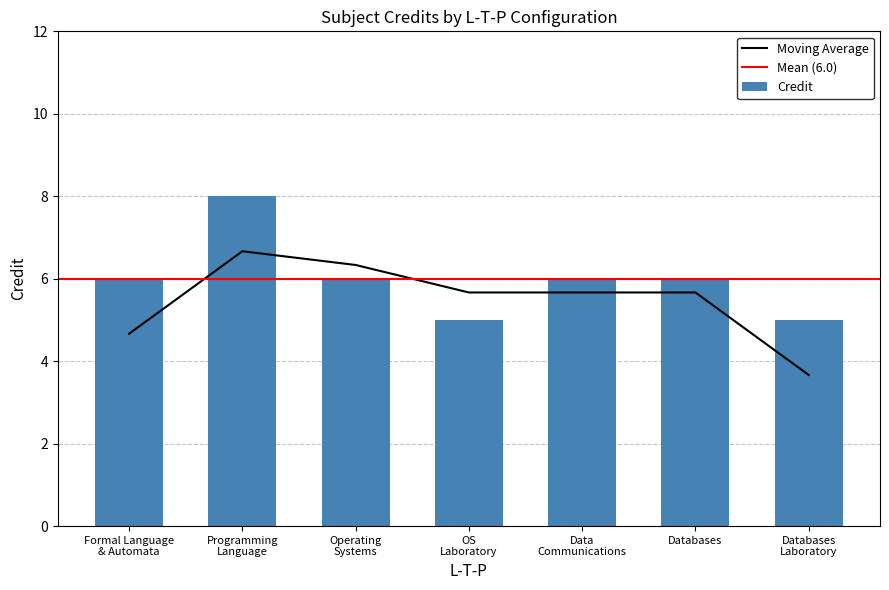

True or false: Credit has a value of 6 at Databases.

True